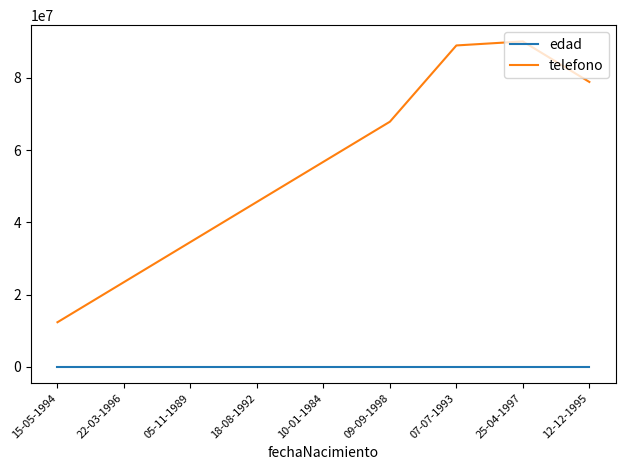

What is the difference between the maximum and minimum values in the edad series?

14